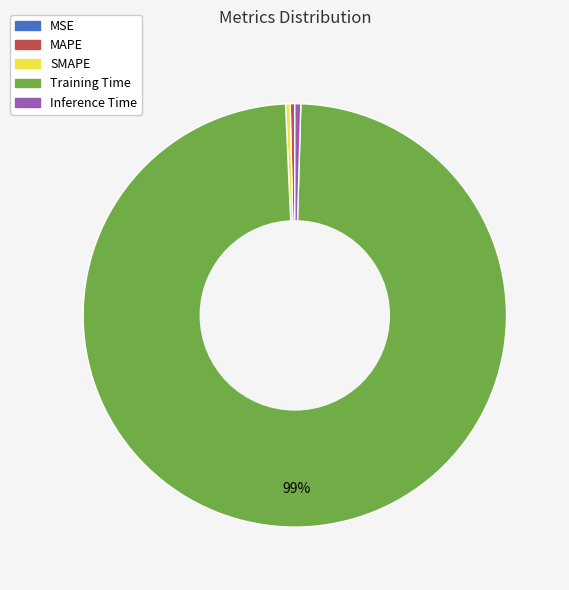

What is the largest slice in the pie chart?

Training Time